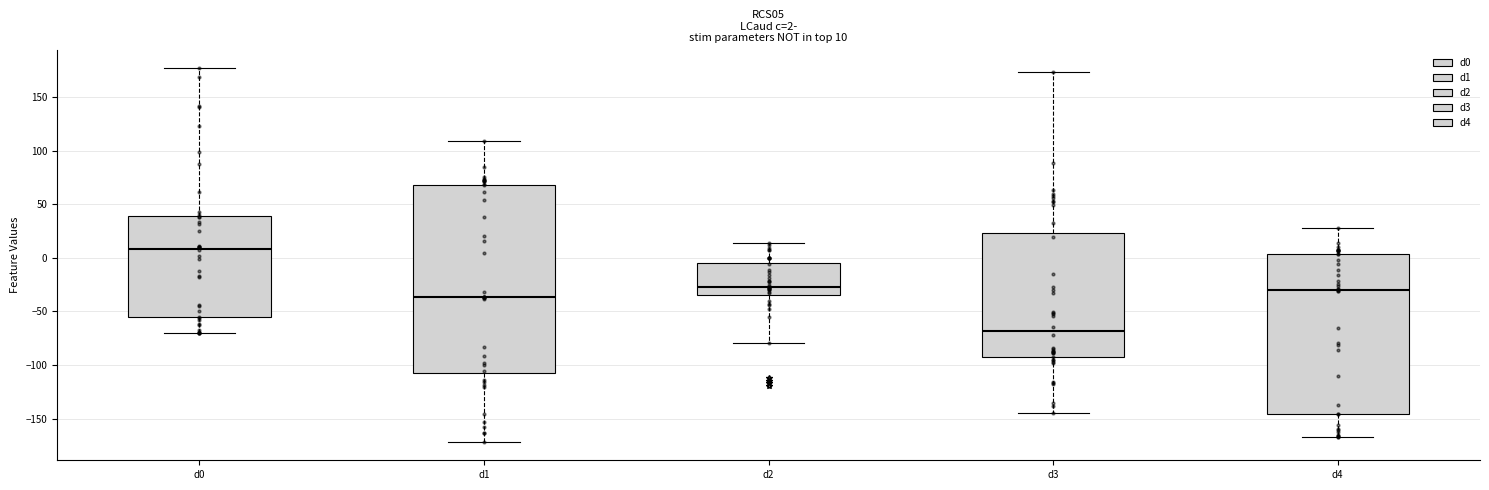

Which box has the lowest median line?

d3